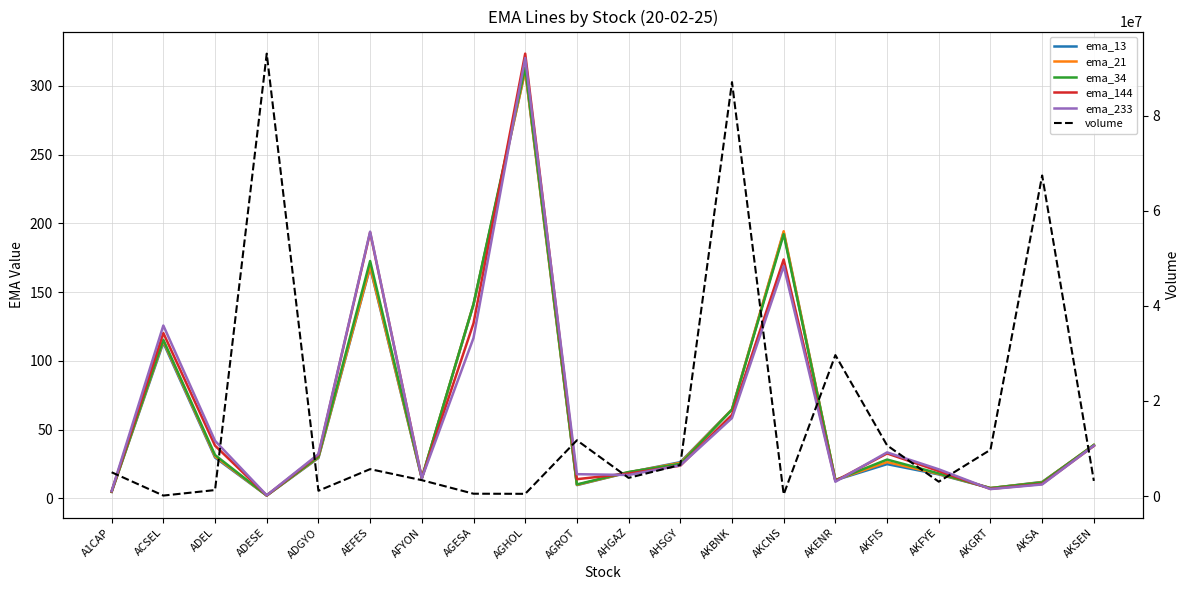

True or false: volume and ema_233 intersect in this chart.

False